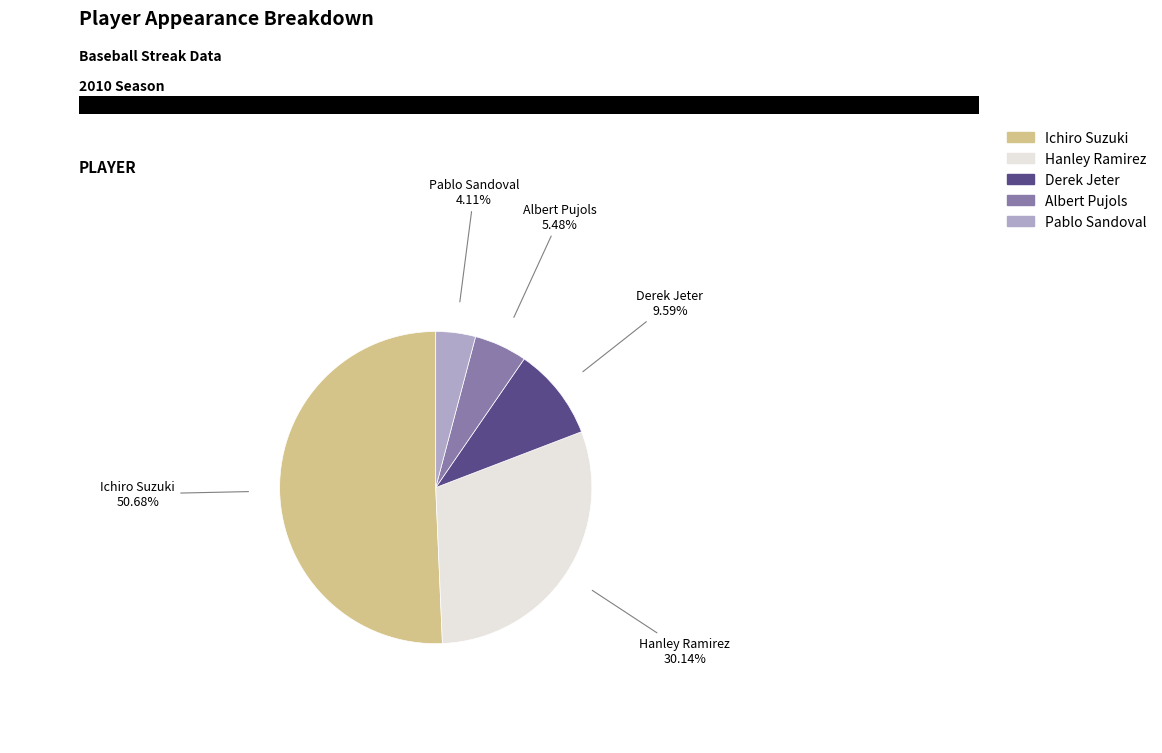

What percentage do Hanley Ramirez and Ichiro Suzuki together represent?

80.8%